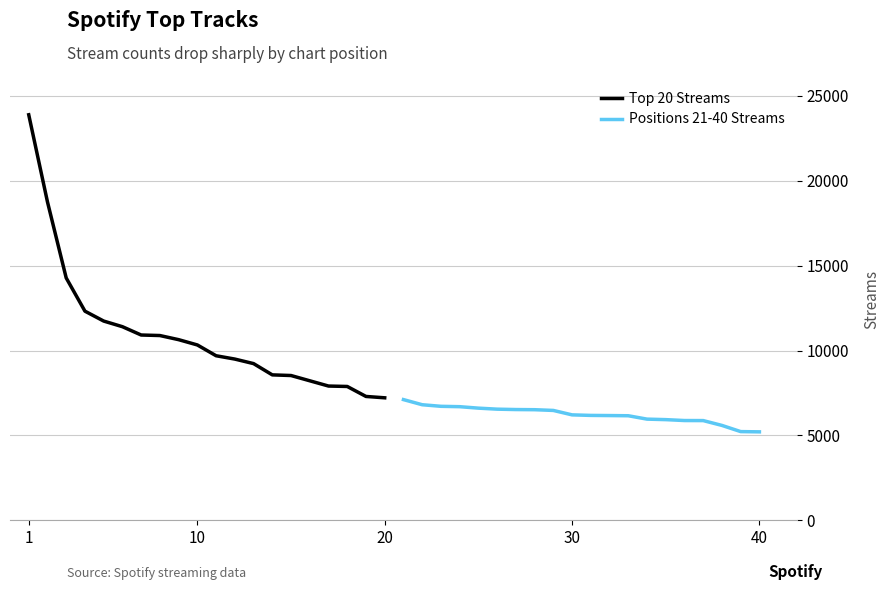

True or false: Positions 21-40 Streams and Top 20 Streams cross at least once.

False